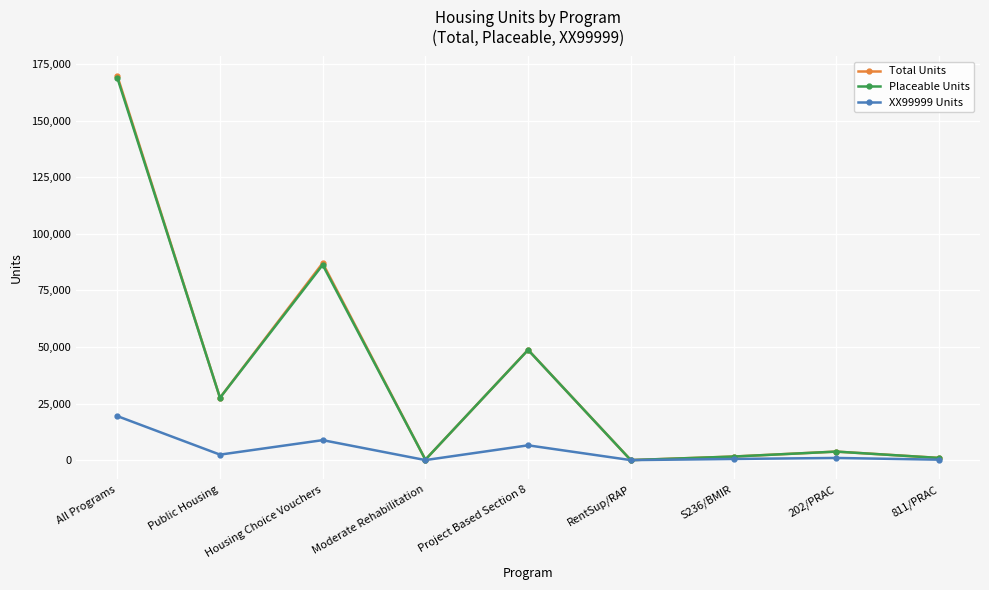

How many series are shown in this chart?

3